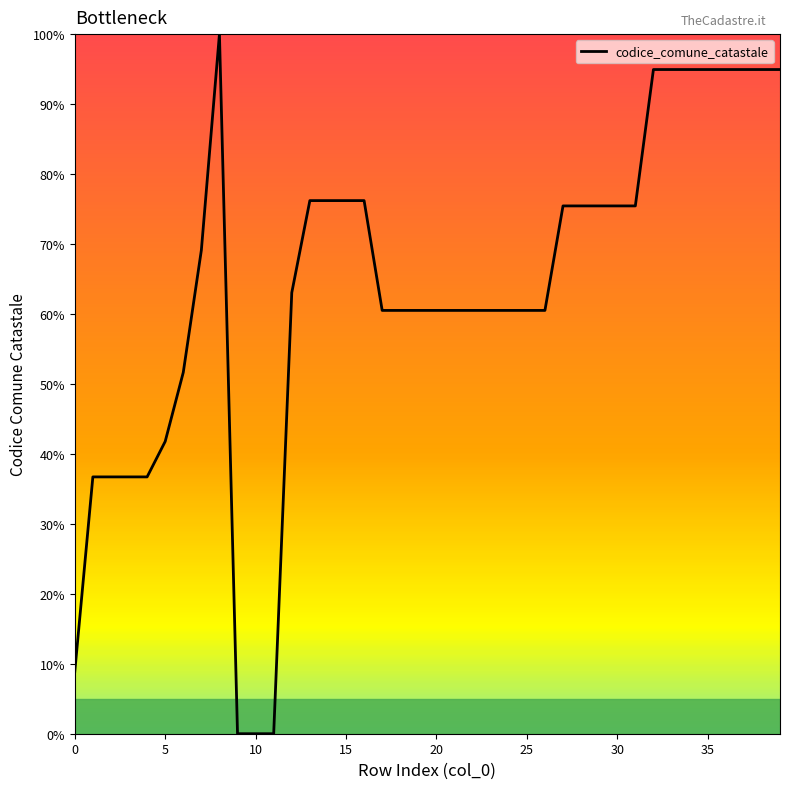

What is the difference between the maximum and minimum values?

100.0